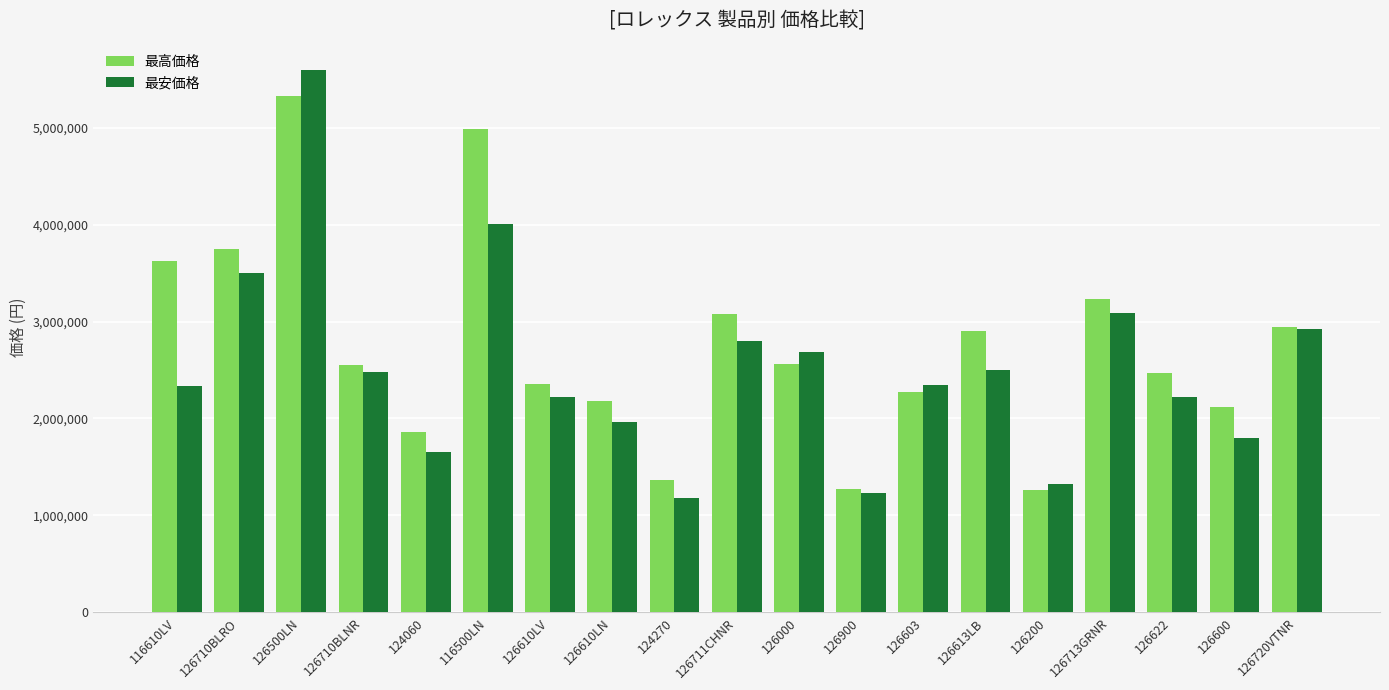

Is the value of 最安価格 at 126713GRNR greater than the value of 最高価格 at 126000?

Yes